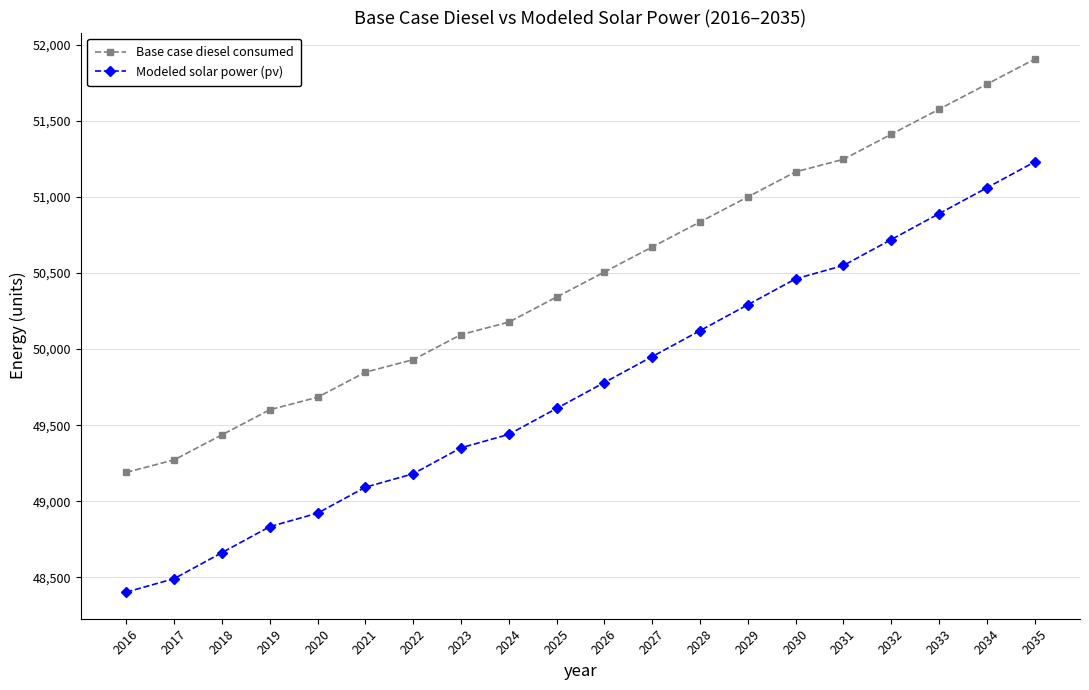

Which series has the widest spread of values?

Modeled solar power (pv)